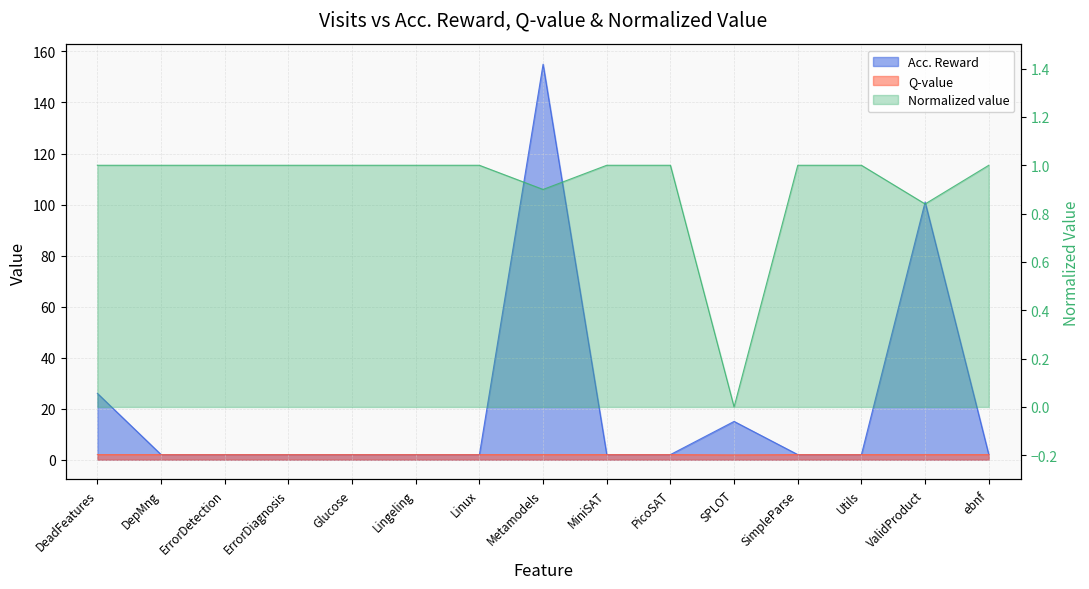

Reading right to left, transcribe all the data shown in this chart.

Acc. Reward: 2.0	101.0	2.0	2.0	15.0	2.0	2.0	155.0	2.0	2.0	2.0	2.0	2.0	2.0	26.0
Q-value: 2.0	2.0	2.0	2.0	1.9	2.0	2.0	2.0	2.0	2.0	2.0	2.0	2.0	2.0	2.0
Normalized value: 1.0	0.8	1.0	1.0	0.0	1.0	1.0	0.9	1.0	1.0	1.0	1.0	1.0	1.0	1.0